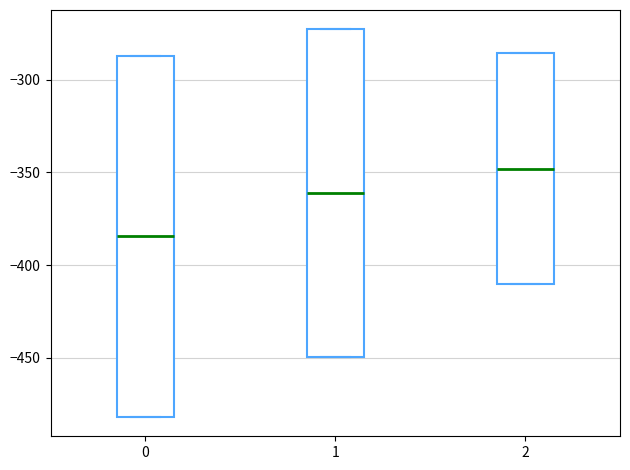

Comparing the boxes themselves (not the whiskers), which one is the tallest?

0